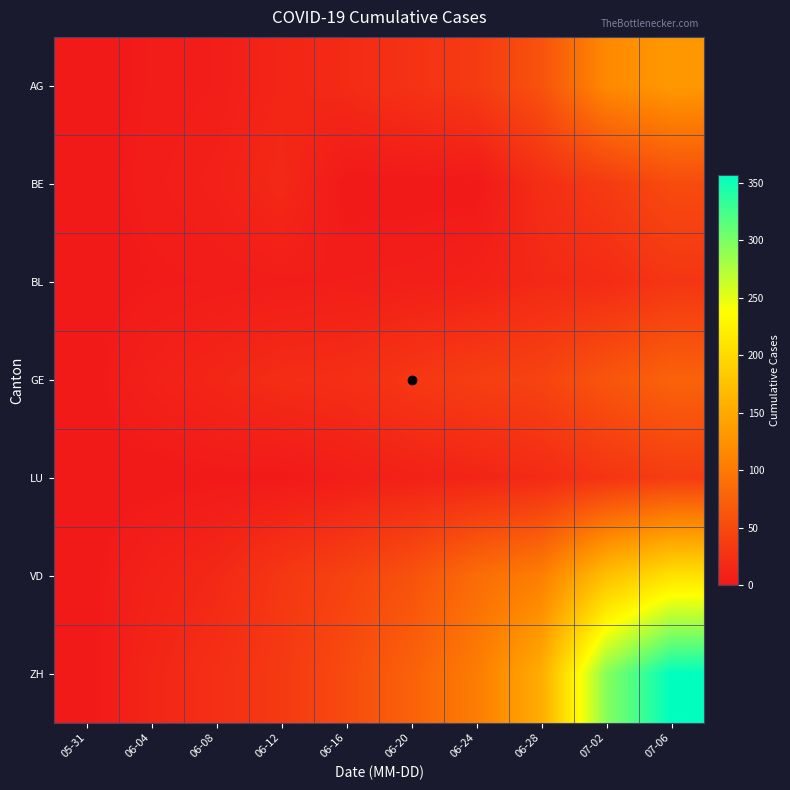

Reading right to left, list all the values displayed in this chart.

AG: 07-06=132	07-02=116	06-28=59	06-24=35	06-20=26	06-16=18	06-12=13	06-08=5	06-04=3	05-31=0
BE: 07-06=52	07-02=35	06-28=21	06-24=0	06-20=0	06-16=0	06-12=17	06-08=8	06-04=4	05-31=0
BL: 07-06=29	07-02=19	06-28=16	06-24=9	06-20=6	06-16=5	06-12=4	06-08=3	06-04=2	05-31=0
GE: 07-06=76	07-02=62	06-28=44	06-24=38	06-20=31	06-16=22	06-12=20	06-08=14	06-04=8	05-31=0
LU: 07-06=37	07-02=28	06-28=18	06-24=12	06-20=9	06-16=5	06-12=1	06-08=1	06-04=0	05-31=0
VD: 07-06=208	07-02=172	06-28=105	06-24=86	06-20=58	06-16=43	06-12=31	06-08=16	06-04=9	05-31=0
ZH: 07-06=357	07-02=294	06-28=153	06-24=103	06-20=75	06-16=52	06-12=33	06-08=23	06-04=13	05-31=0